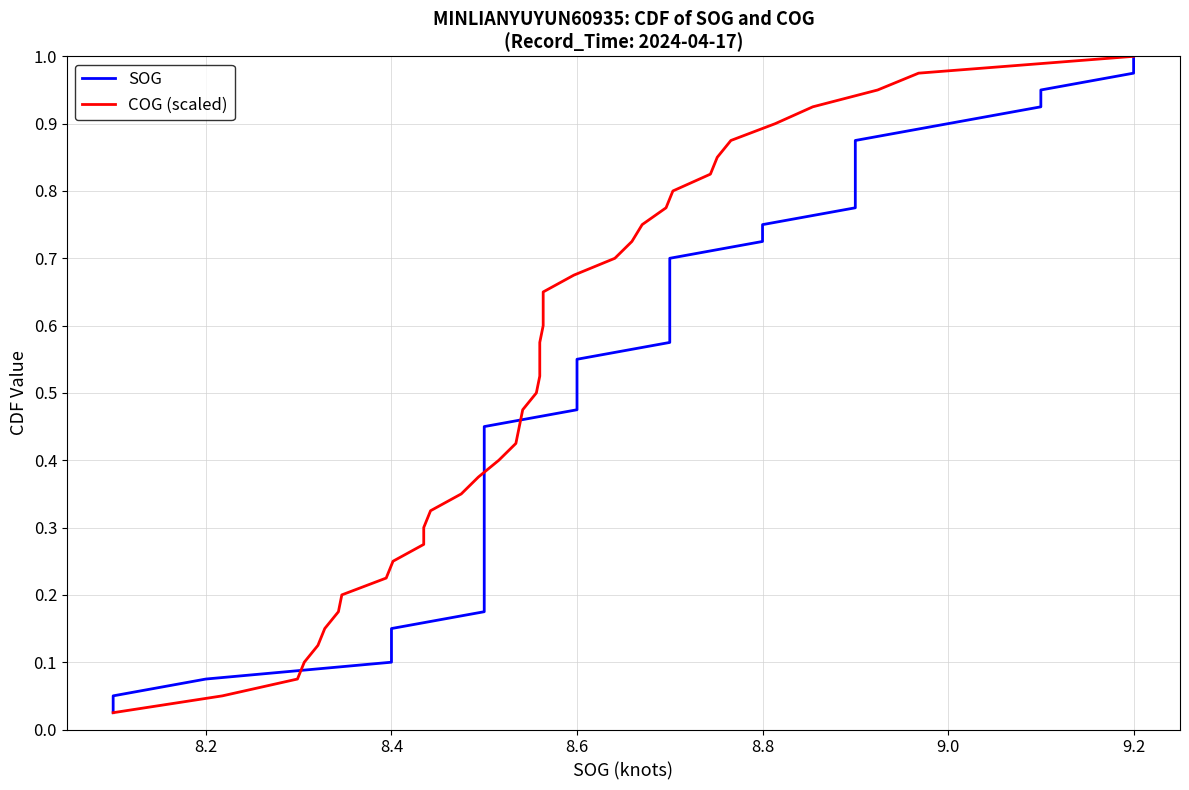

List the series in order of their peak value, highest first.

SOG, COG (scaled)